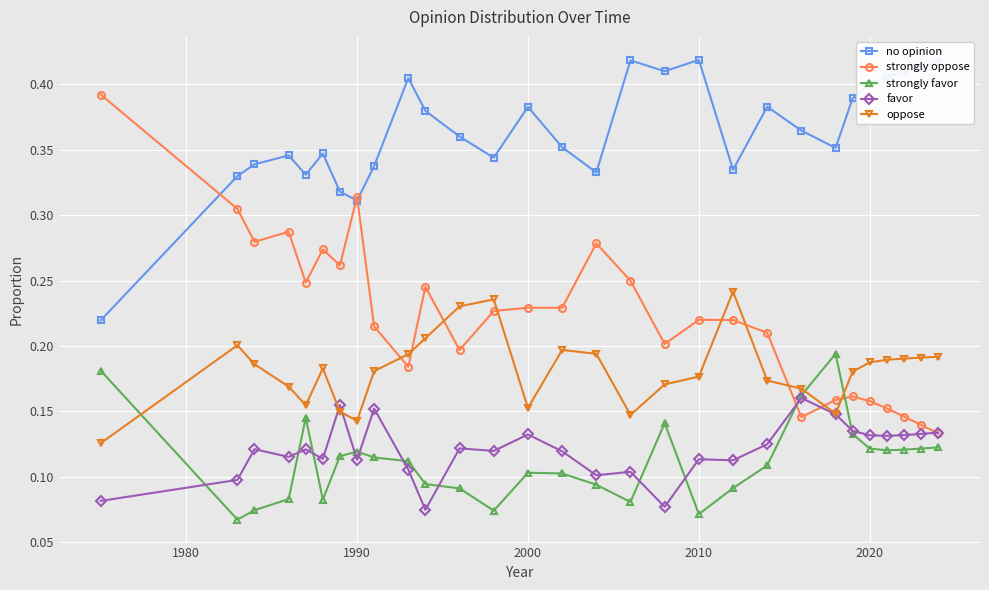

Which series ends up on top after the final intersection of oppose and strongly oppose?

oppose